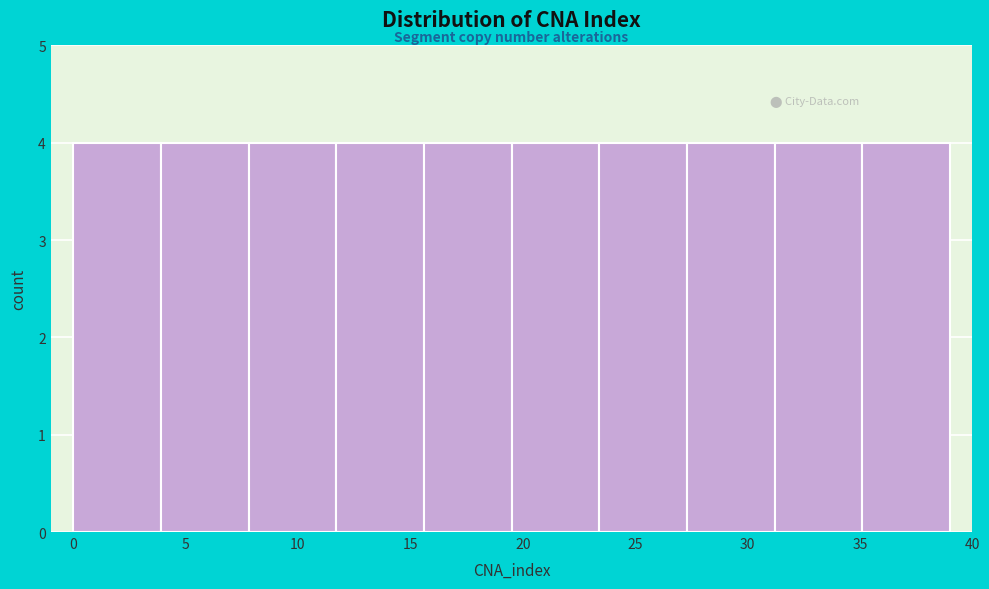

Reading left to right, list every bar in this chart as the range it spans on the x-axis followed by its height. Neither the bar edges nor the heights are printed on the chart, so give them approximately, as read against the axes.

0.0 to 3.9: 4
3.9 to 7.8: 4
7.8 to 11.7: 4
11.7 to 15.6: 4
15.6 to 19.5: 4
19.5 to 23.4: 4
23.4 to 27.3: 4
27.3 to 31.2: 4
31.2 to 35.1: 4
35.1 to 39.0: 4